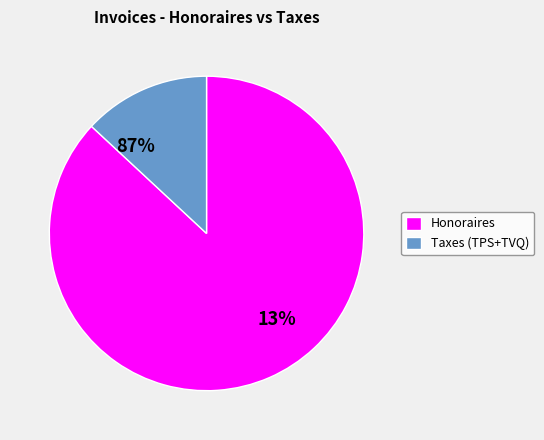

Is the sum of 20 and 16 greater than half?

No